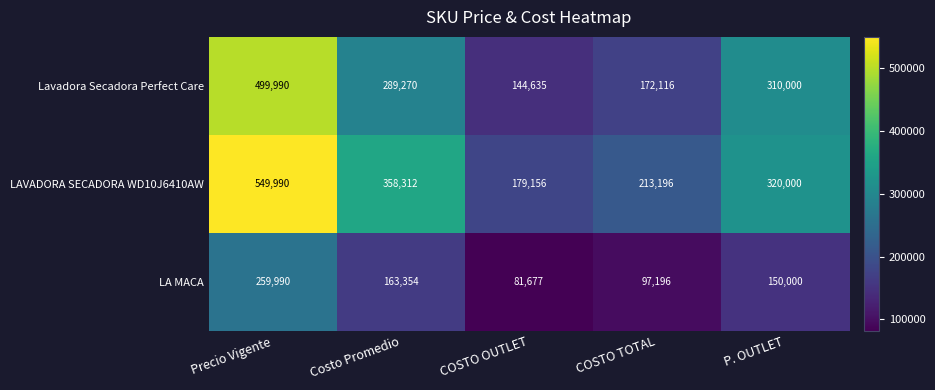

Between COSTO TOTAL and P. OUTLET, which series saw the biggest shift?

Lavadora Secadora Perfect Care